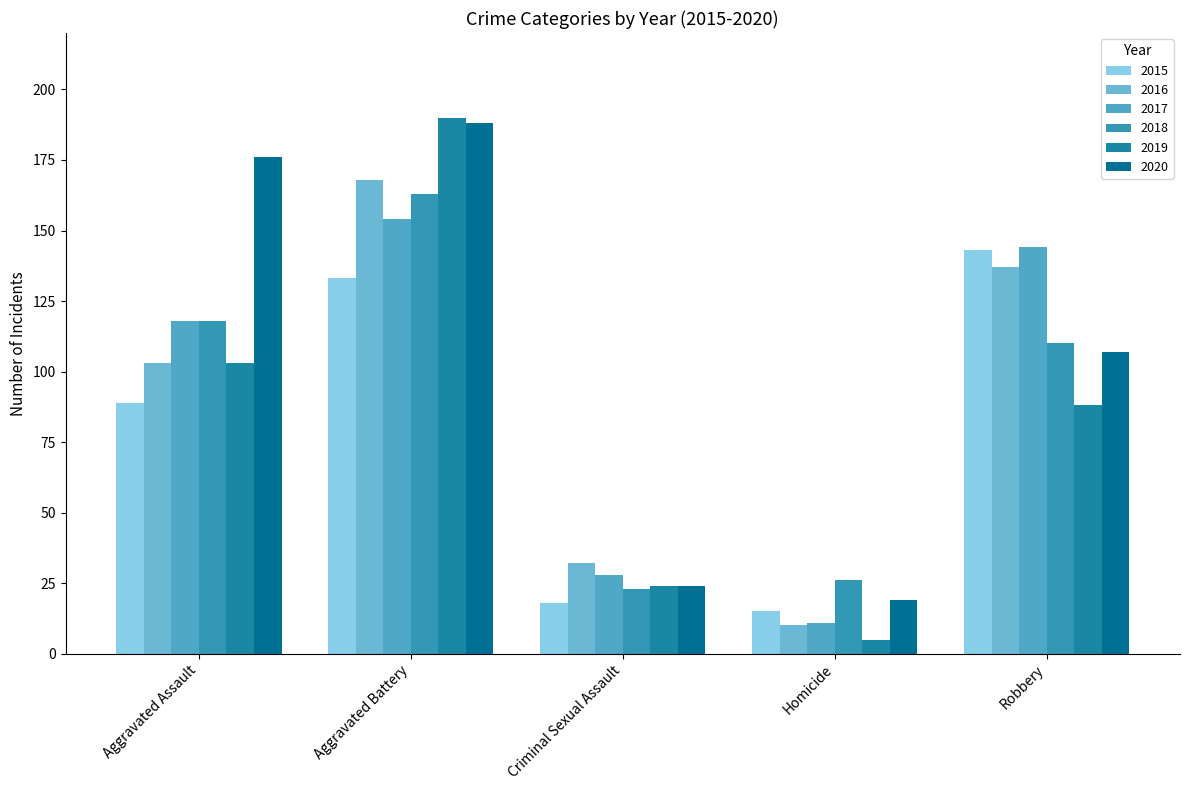

Reading right to left, what are all the values shown in this chart?

2015: Robbery=143	Homicide=15	Criminal Sexual Assault=18	Aggravated Battery=133	Aggravated Assault=89
2016: Robbery=137	Homicide=10	Criminal Sexual Assault=32	Aggravated Battery=168	Aggravated Assault=103
2017: Robbery=144	Homicide=11	Criminal Sexual Assault=28	Aggravated Battery=154	Aggravated Assault=118
2018: Robbery=110	Homicide=26	Criminal Sexual Assault=23	Aggravated Battery=163	Aggravated Assault=118
2019: Robbery=88	Homicide=5	Criminal Sexual Assault=24	Aggravated Battery=190	Aggravated Assault=103
2020: Robbery=107	Homicide=19	Criminal Sexual Assault=24	Aggravated Battery=188	Aggravated Assault=176